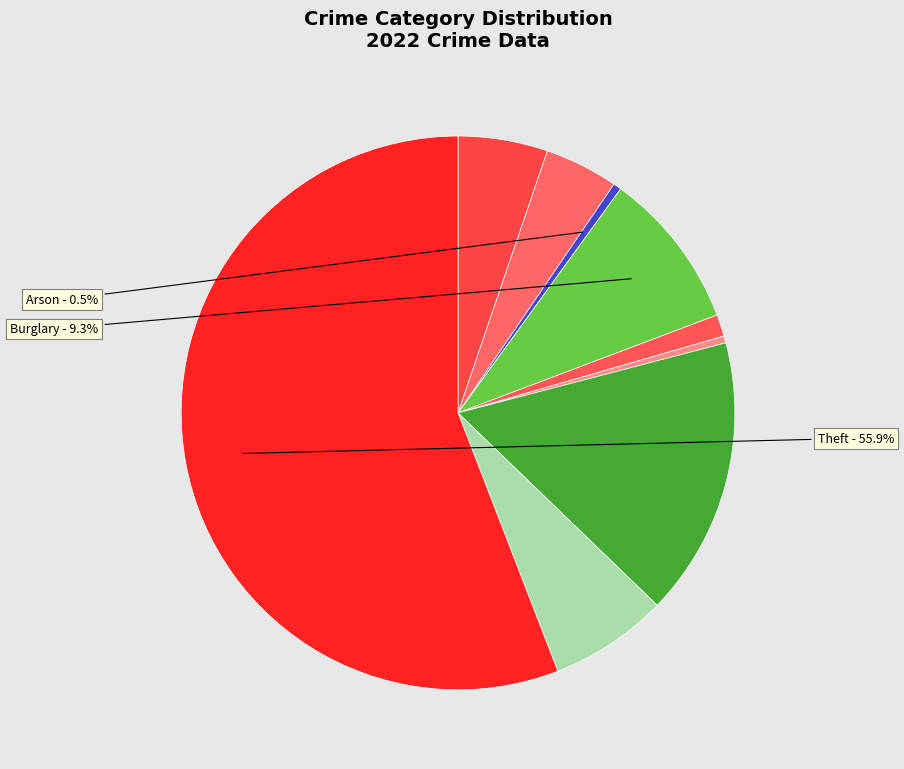

Does any single category account for the majority?

Yes